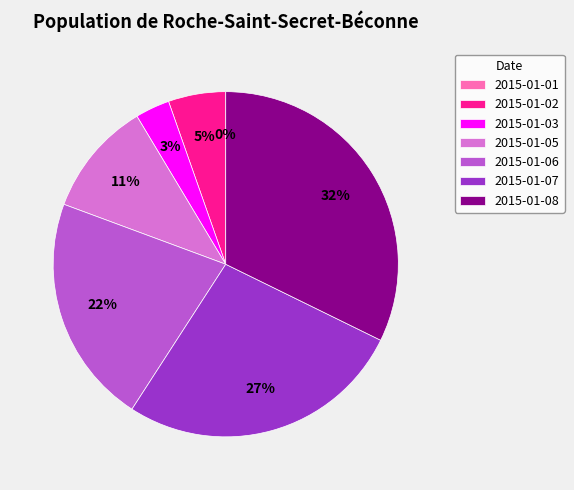

Is the sum of 2015-01-07 and 2015-01-03 greater than half?

No